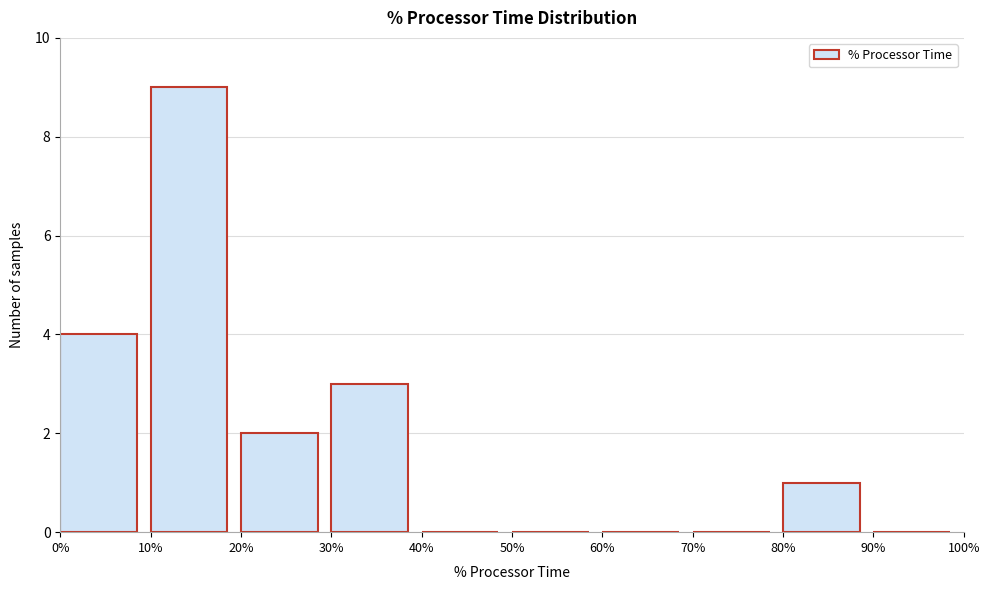

Reading left to right, list every bar in this chart as the range it spans on the x-axis followed by its height. The values are not printed on the chart, so give them approximately, as read against the axis.

0% to 10%: 4
10% to 20%: 9
20% to 30%: 2
30% to 40%: 3
40% to 50%: 0
50% to 60%: 0
60% to 70%: 0
70% to 80%: 0
80% to 90%: 1
90% to 100%: 0